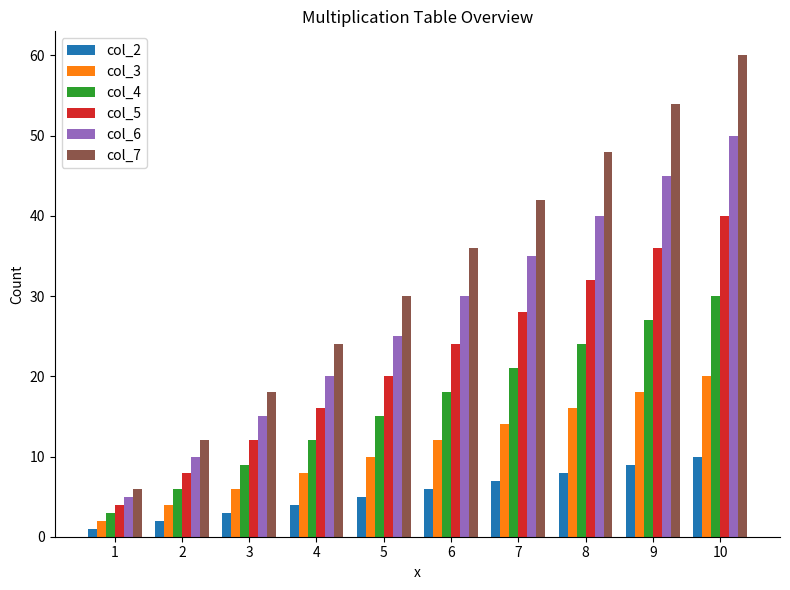

Count the col_2 values in the range 3 to 8.

6